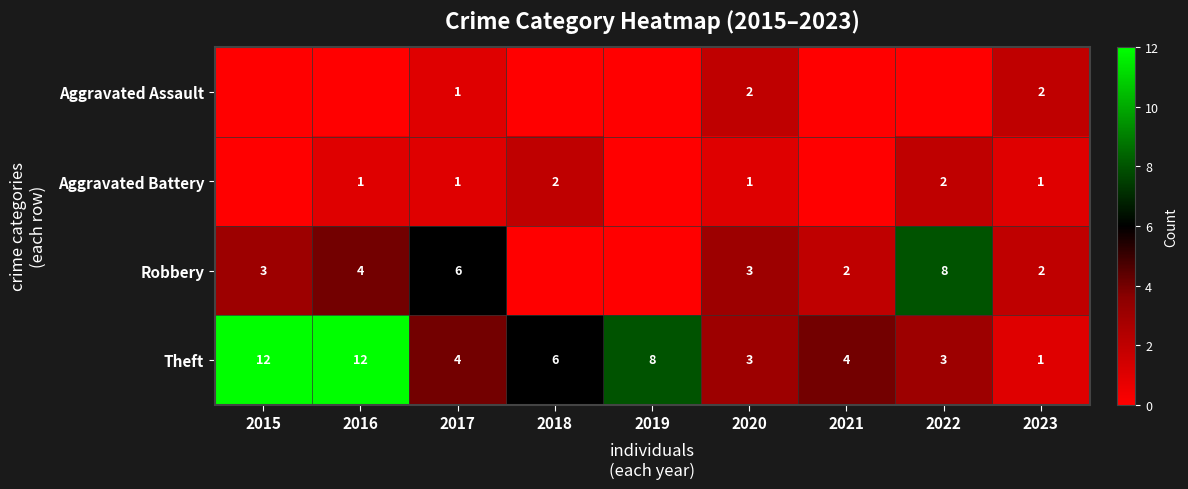

What is the maximum value for Theft?

12